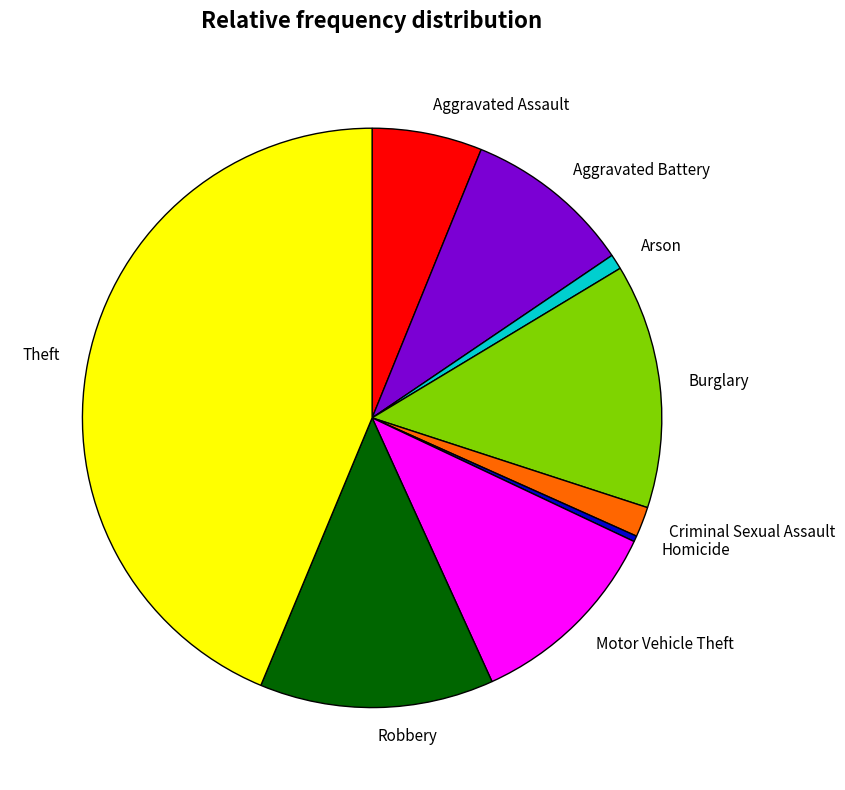

Is there any slice that represents more than half of the pie?

No